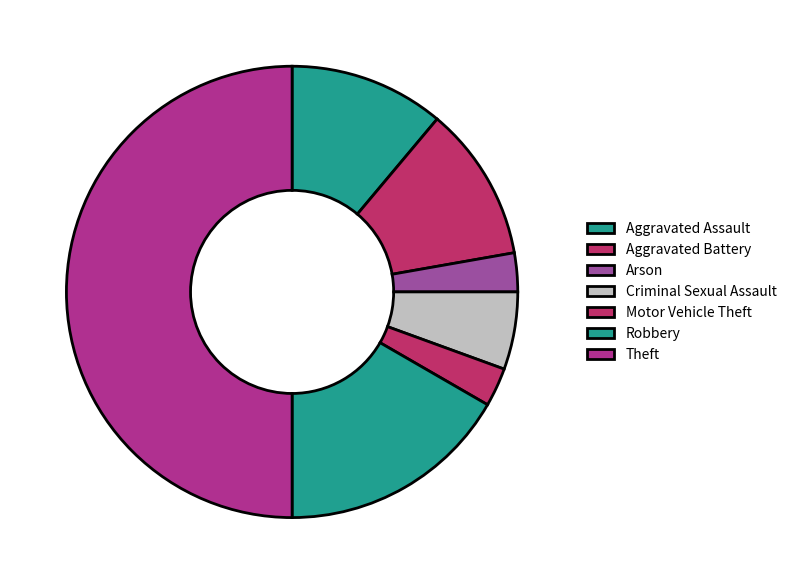

What percentage is the Theft slice, to the nearest percent?

50%